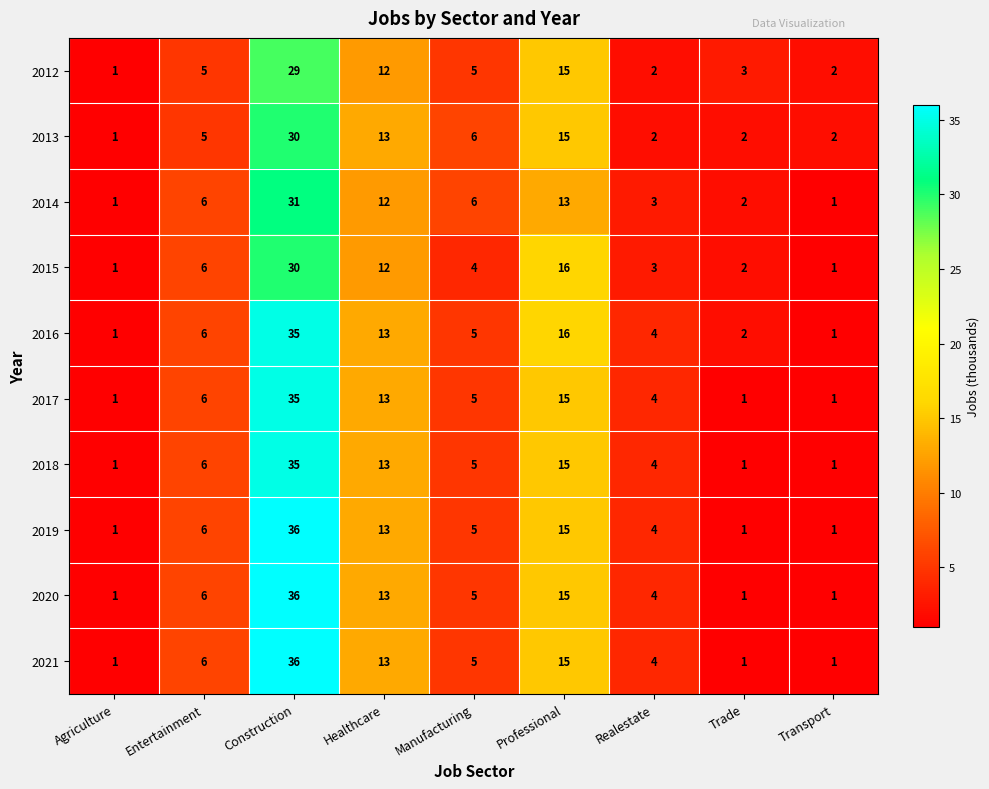

At which category is the sum across all series the highest?

Construction